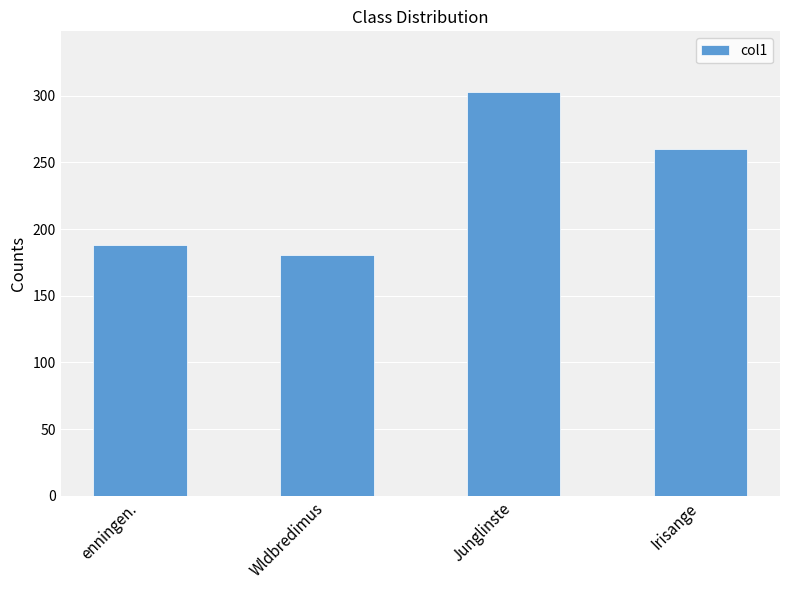

What is the smallest value displayed?

180.4